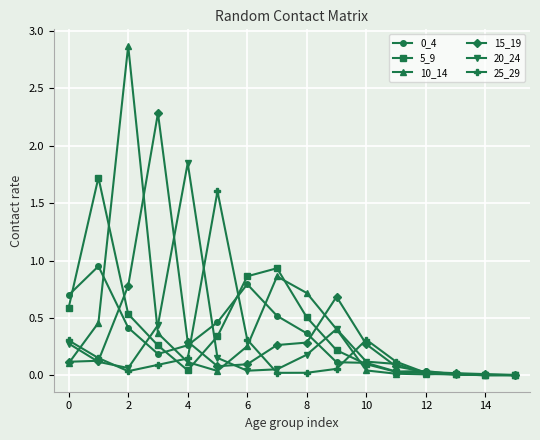

What is the sum of all 10_14 values?

6.3